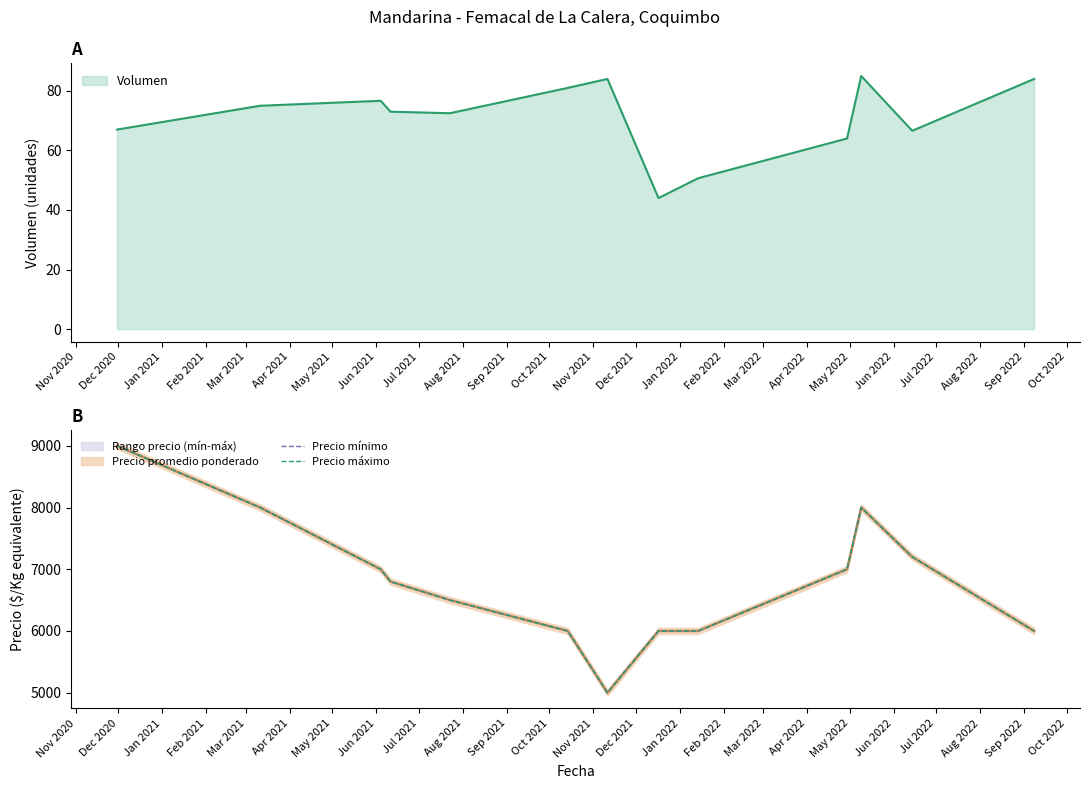

What is the average value of the Precio mínimo series?

6808